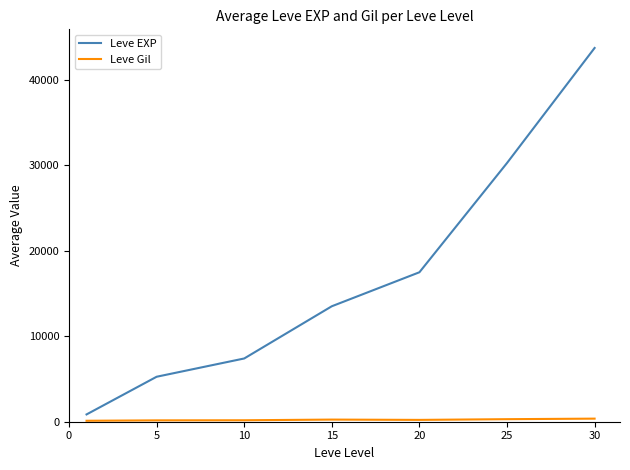

What is the difference between the second highest and minimum values in the Leve EXP series?

29416.7